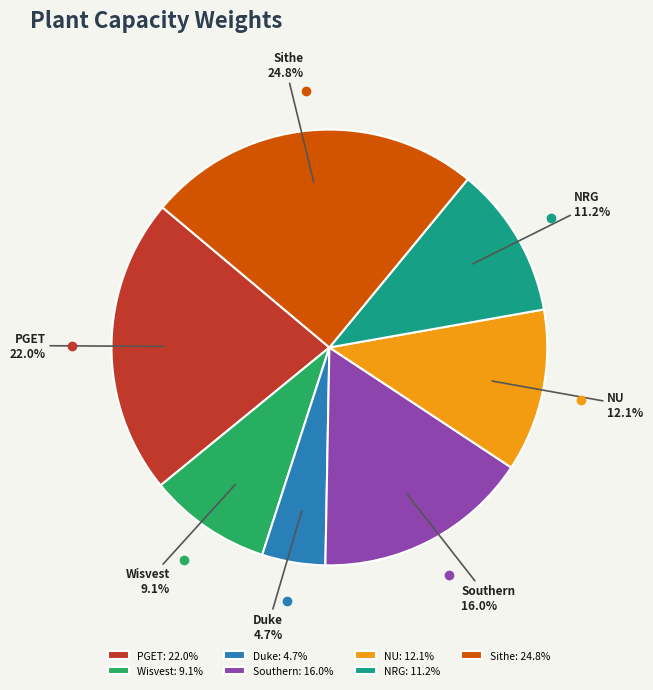

The Southern slice represents 16% of the pie. True or false?

True